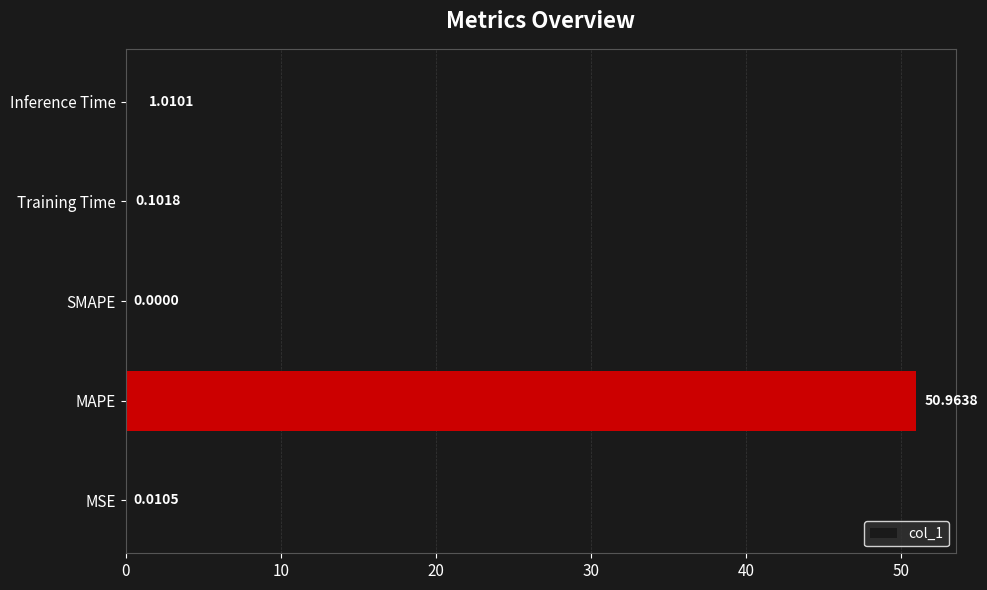

At which category does the chart reach its peak across all series?

MAPE